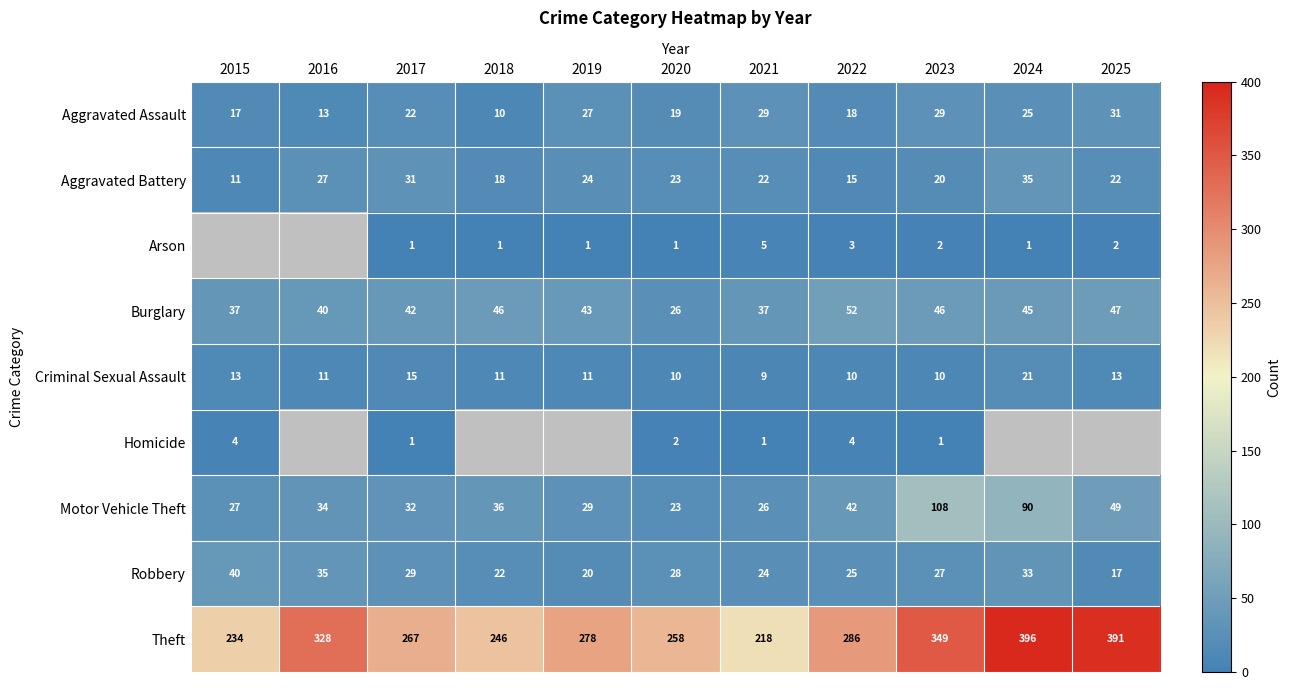

Is the value of Criminal Sexual Assault at 2015 greater than the value of Motor Vehicle Theft at 2022?

No